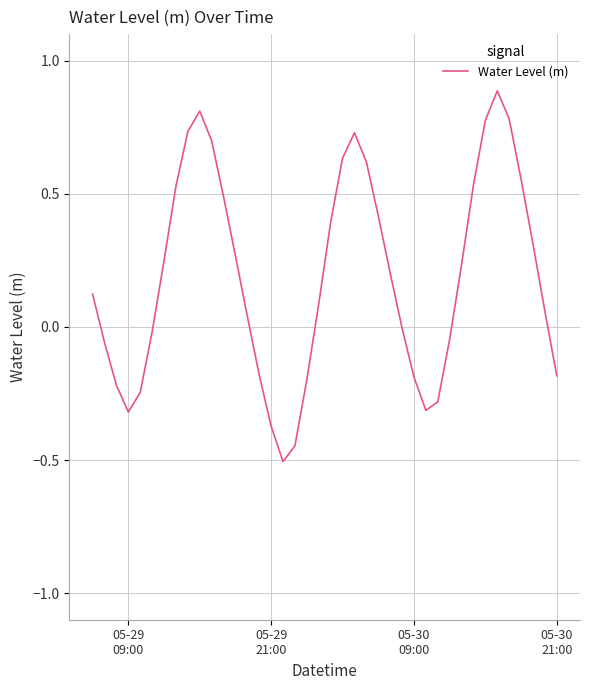

How many lines are shown in the chart?

1